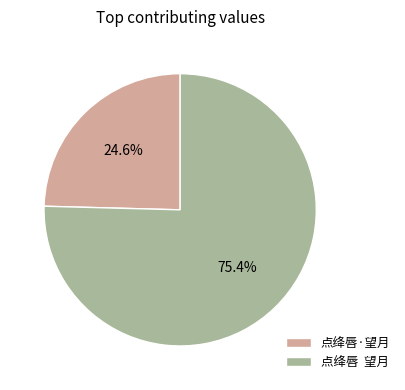

Which slice is the smallest?

点绛唇·望月